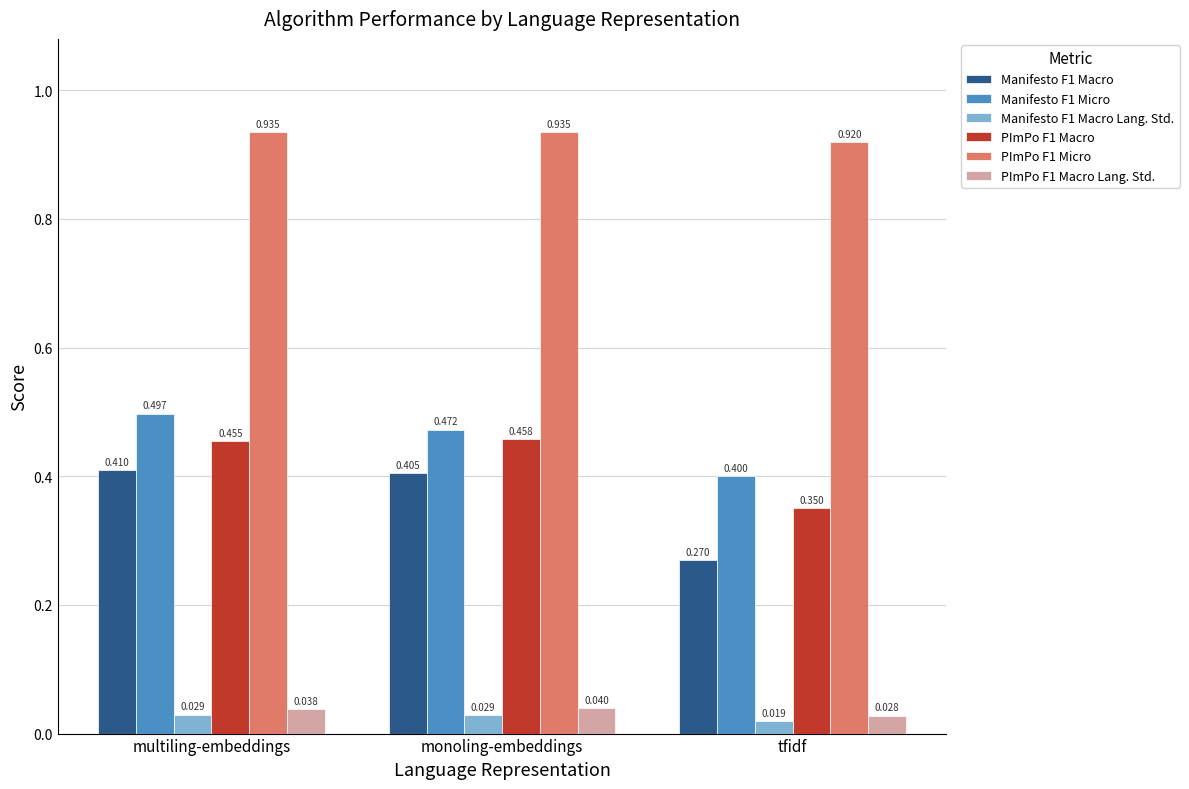

At which category is the sum across all series the highest?

multiling-embeddings